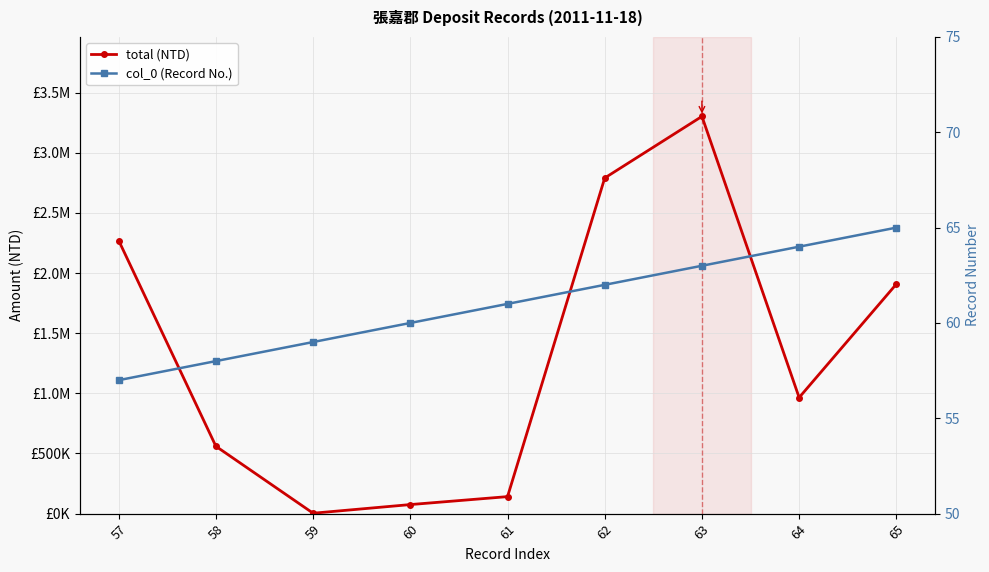

What is the maximum value for col_0 (Record No.)?

65